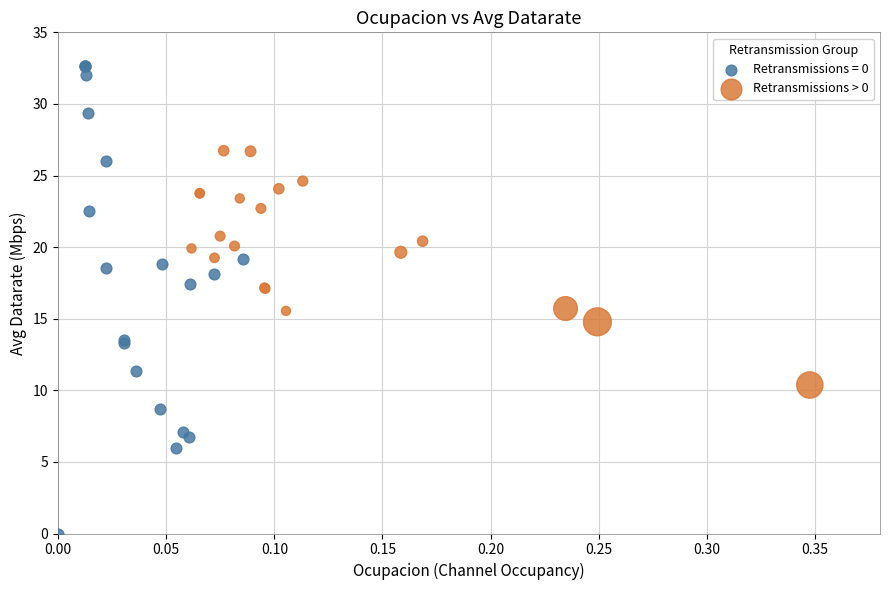

Which series contains the lowest Y value?

Retransmissions = 0